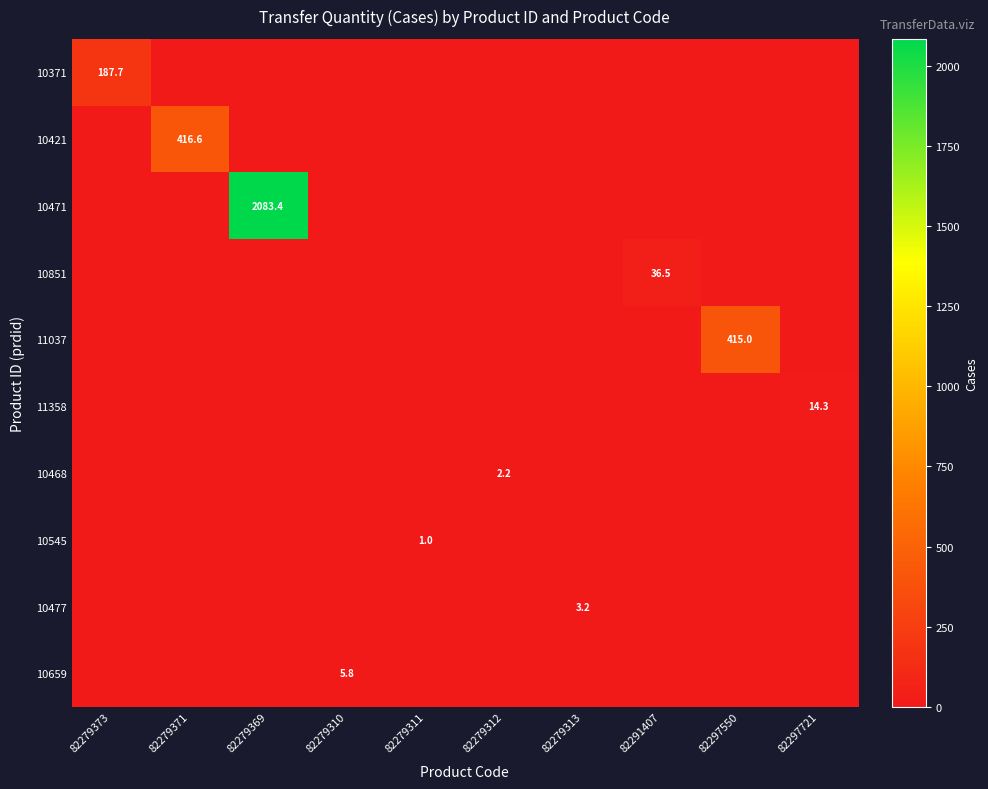

The 10477 series shows -2.3 at 82291407. True or false?

False